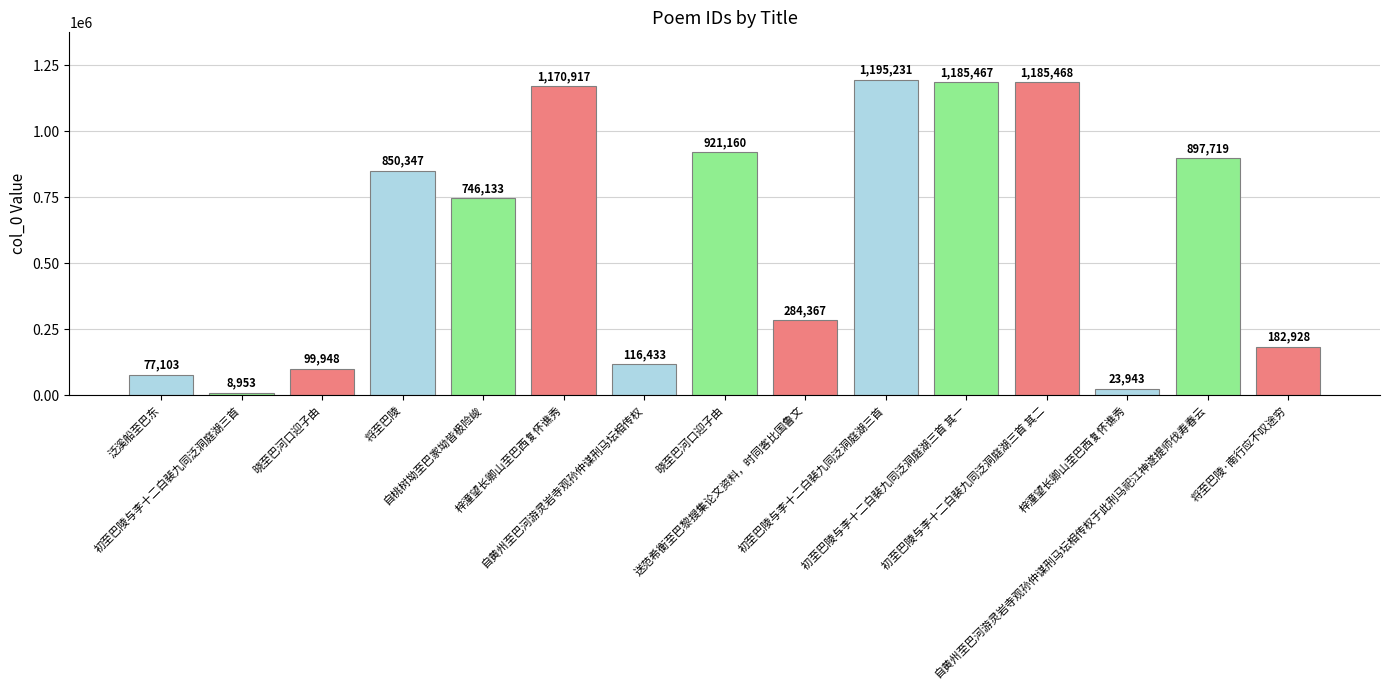

How many categories are shown in the chart?

15